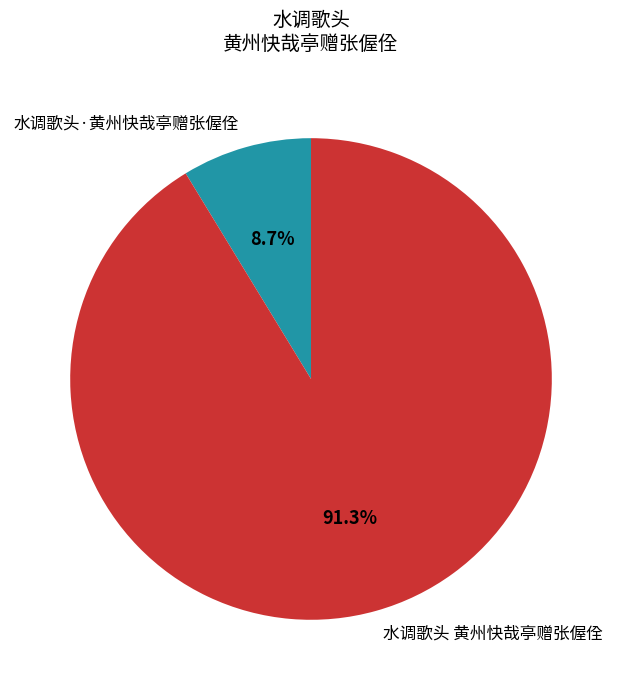

Count the number of slices in the pie.

2